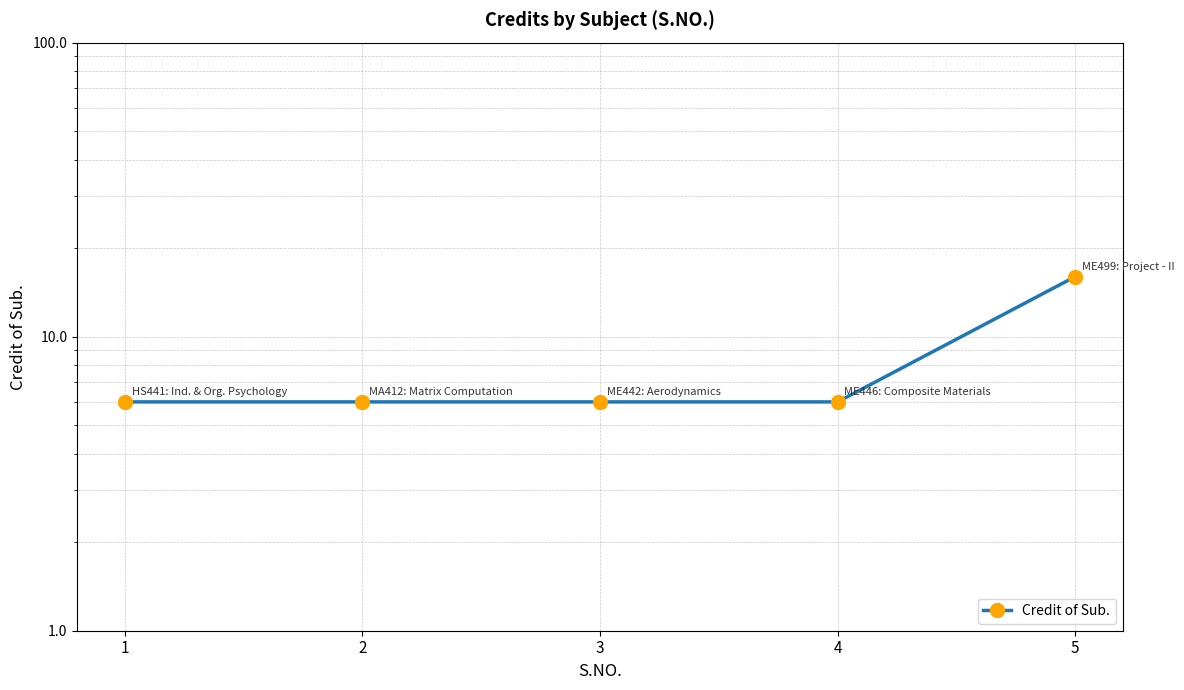

What is the minimum value shown in the chart?

6